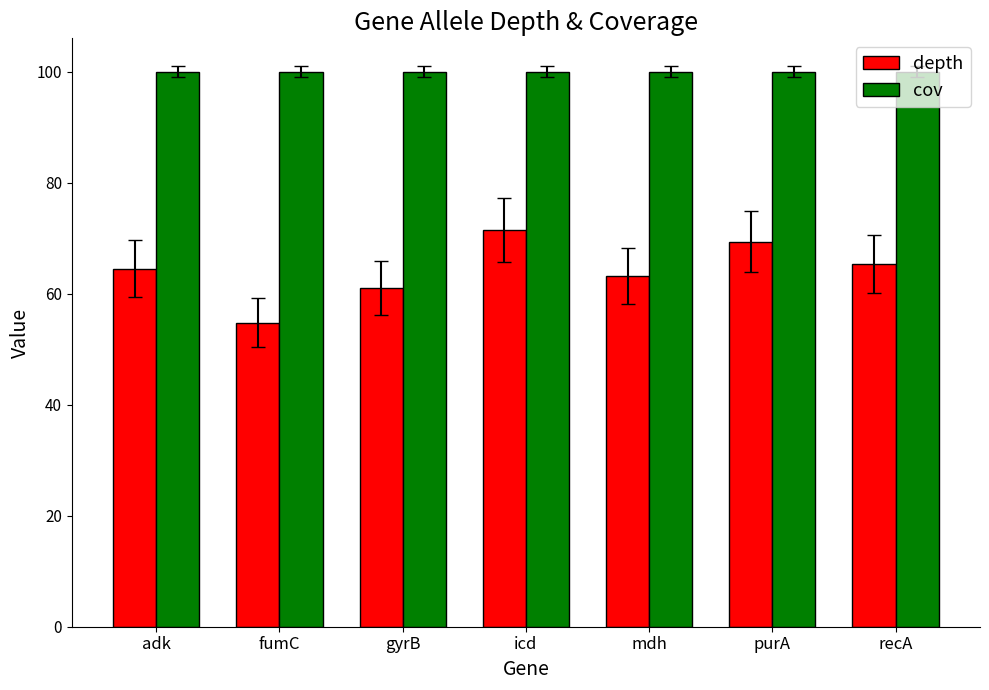

What is the spread (max minus min) of values at mdh?

36.8